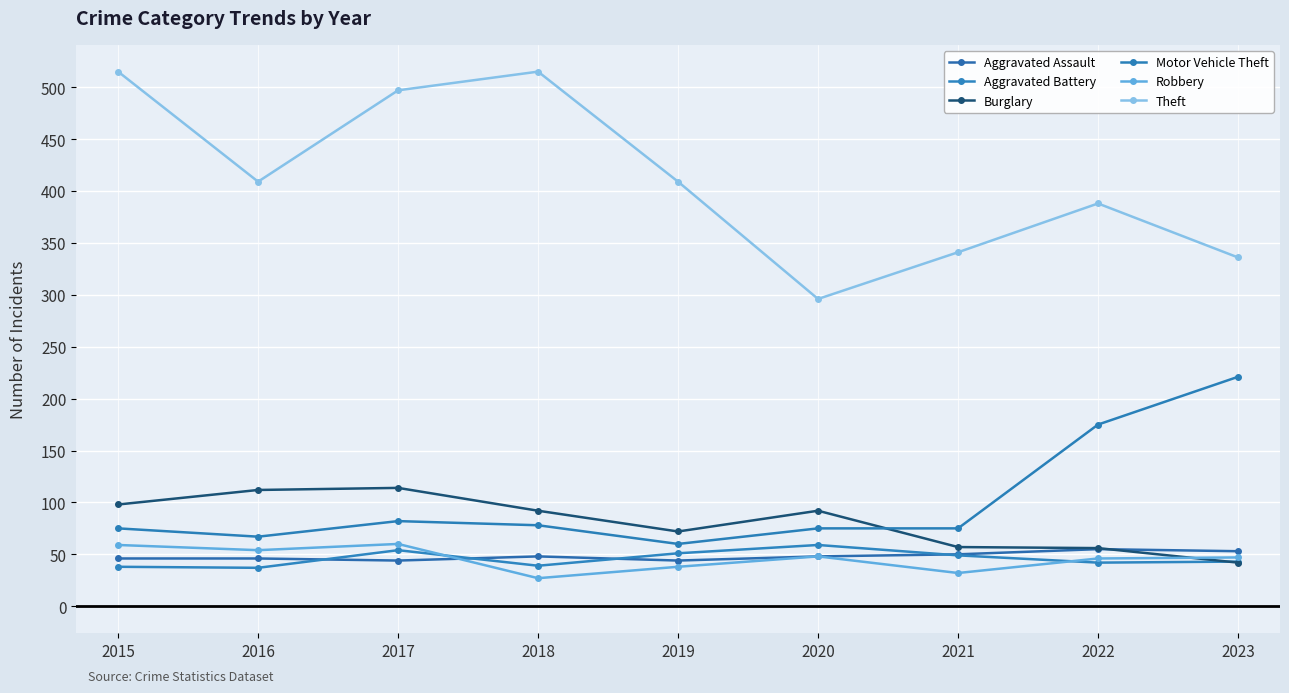

How many Aggravated Assault values are between 46 and 50?

5